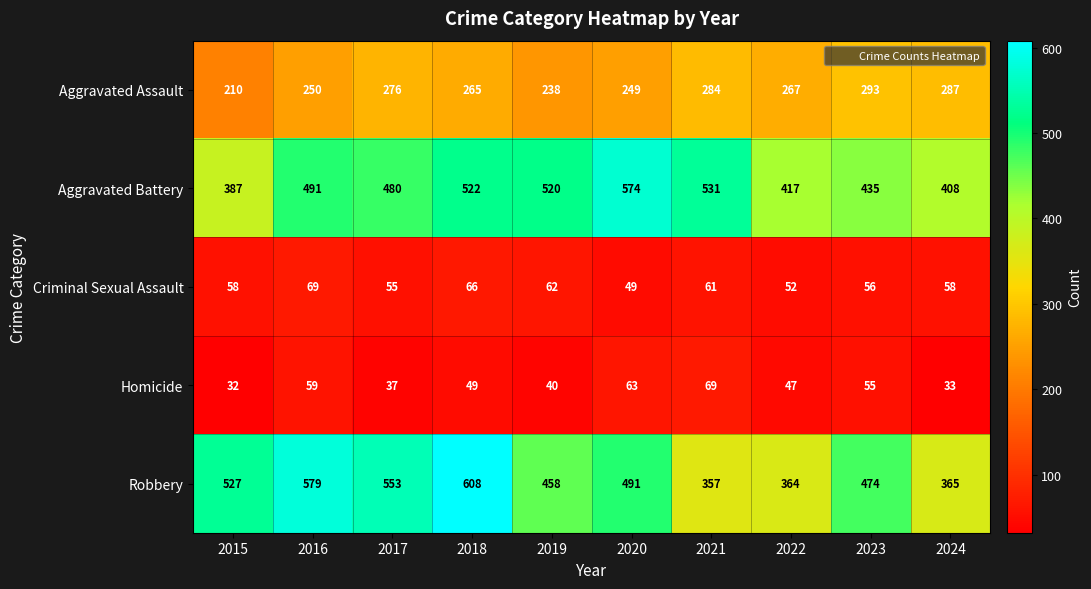

Which series changed the most between 2020 and 2023?

Aggravated Battery